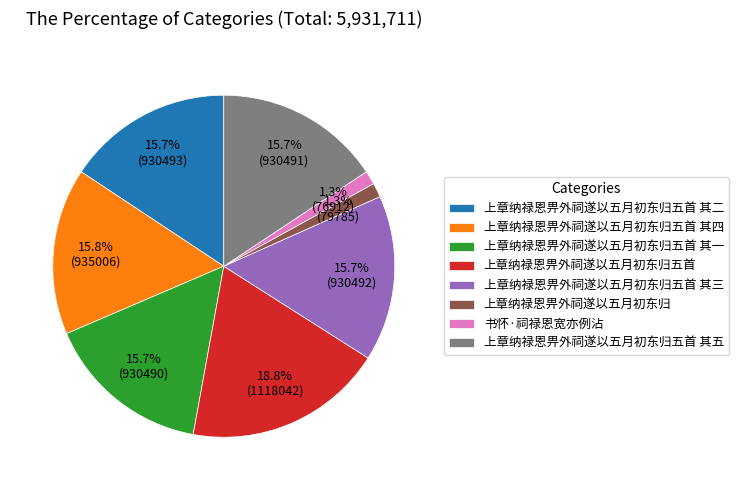

Is it true that 上章纳禄恩畀外祠遂以五月初东归 is 1% of the pie?

True